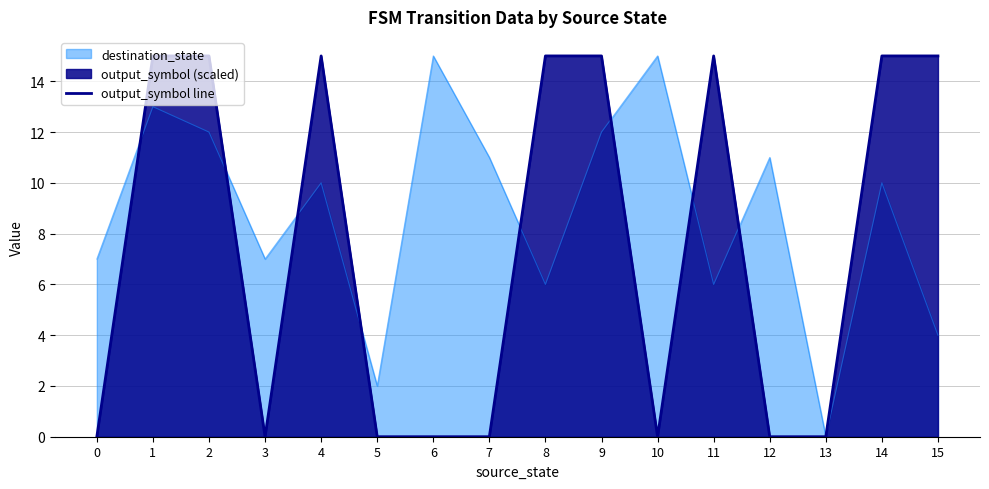

The output_symbol line series shows 0 at 10. True or false?

True